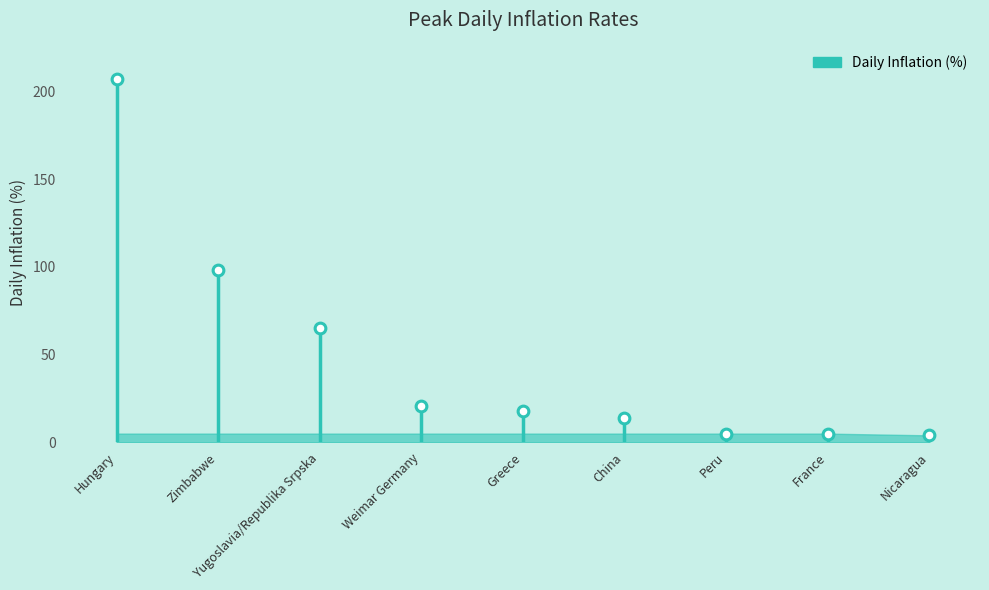

What is the change in value from Hungary to Greece?

-189